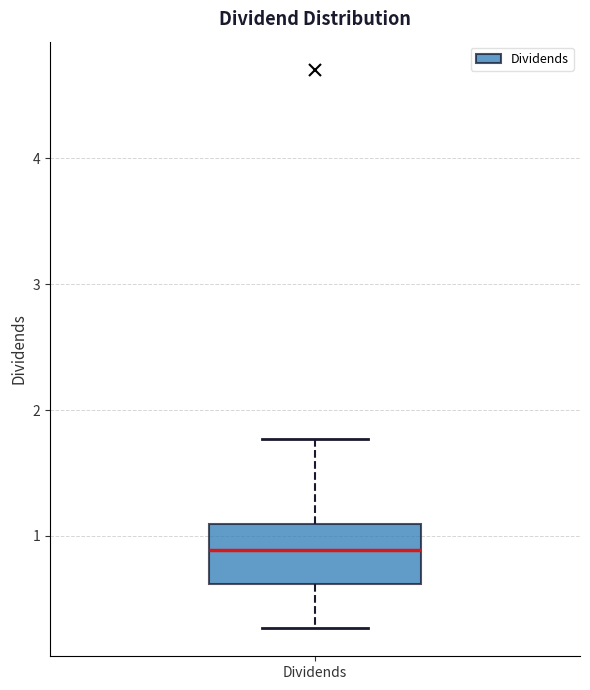

Read this box plot against the y-axis: the position of the median line, the range covered by the box, and the ends of both whiskers. The values are not printed on the chart, so give them approximately, as read against the axis.

median 0.9, box 0.6 to 1.1, whiskers 0.3 to 1.8